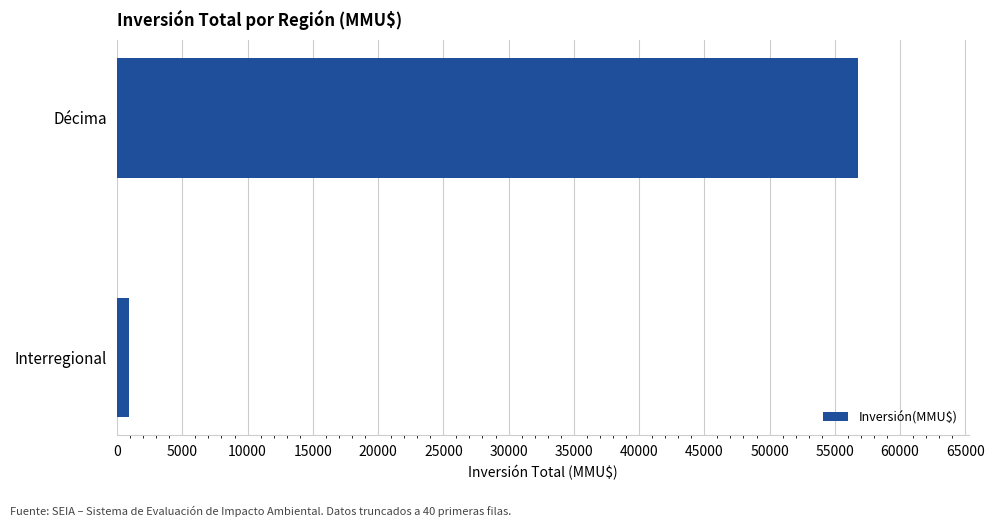

Between Décima and Interregional, which is larger?

Décima